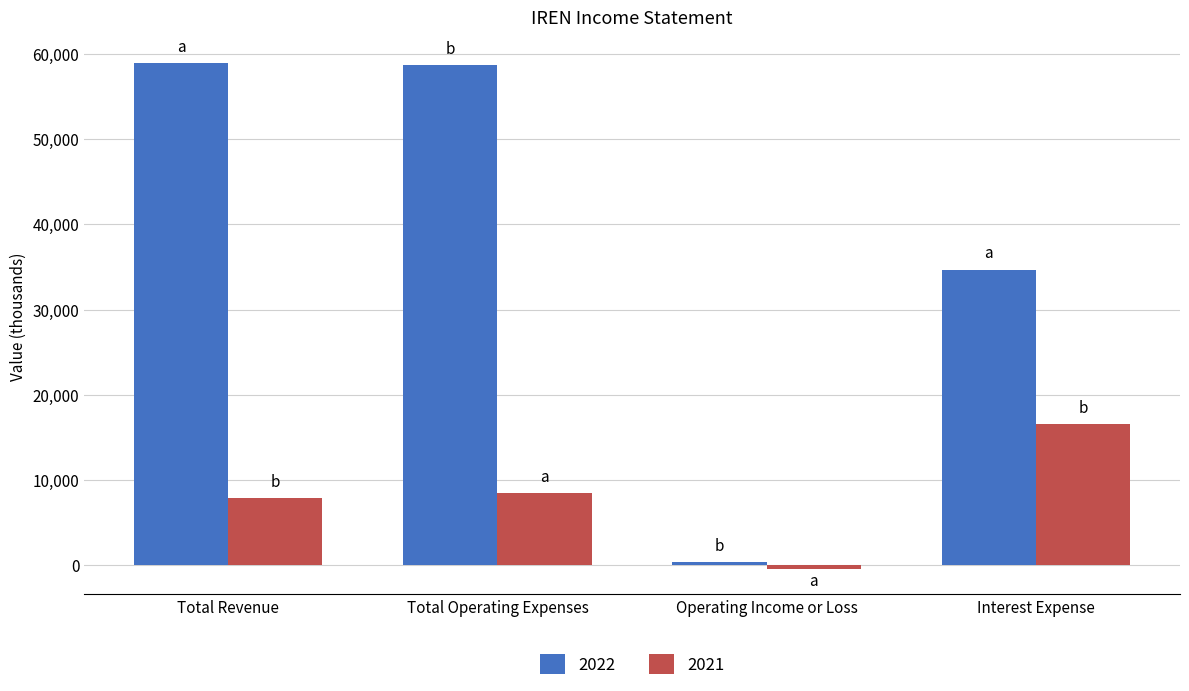

Which series has the largest range (max minus min)?

2022